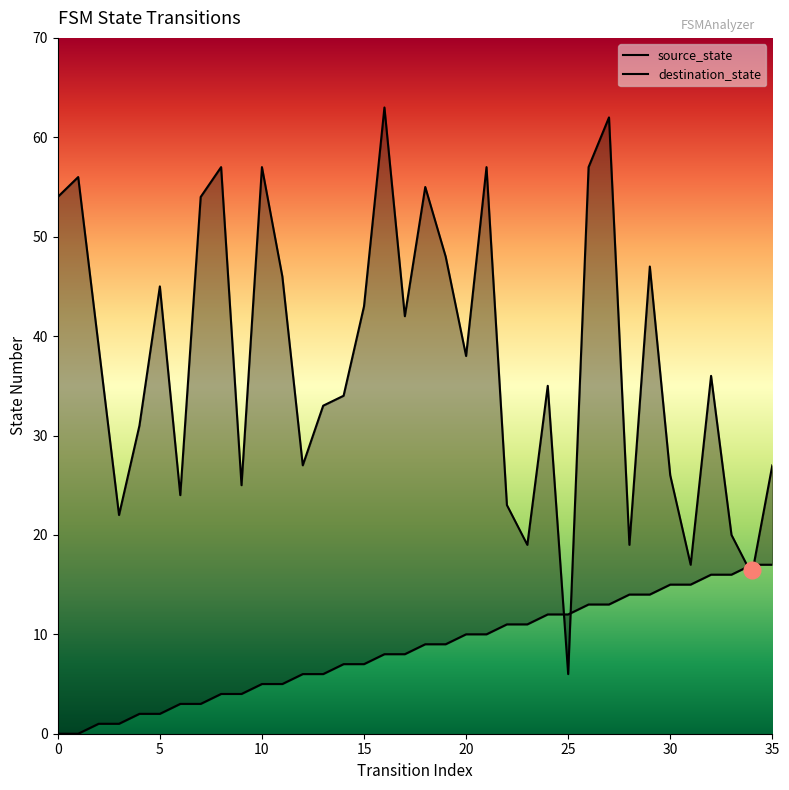

Reading right to left, transcribe all the data shown in this chart.

source_state: 35=17	34=17	33=16	32=16	31=15	30=15	29=14	28=14	27=13	26=13	25=12	24=12	23=11	22=11	21=10	20=10	19=9	18=9	17=8	16=8	15=7	14=7	13=6	12=6	11=5	10=5	9=4	8=4	7=3	6=3	5=2	4=2	3=1	2=1	1=0	0=0
destination_state: 35=27	34=16	33=20	32=36	31=17	30=26	29=47	28=19	27=62	26=57	25=6	24=35	23=19	22=23	21=57	20=38	19=48	18=55	17=42	16=63	15=43	14=34	13=33	12=27	11=46	10=57	9=25	8=57	7=54	6=24	5=45	4=31	3=22	2=39	1=56	0=54